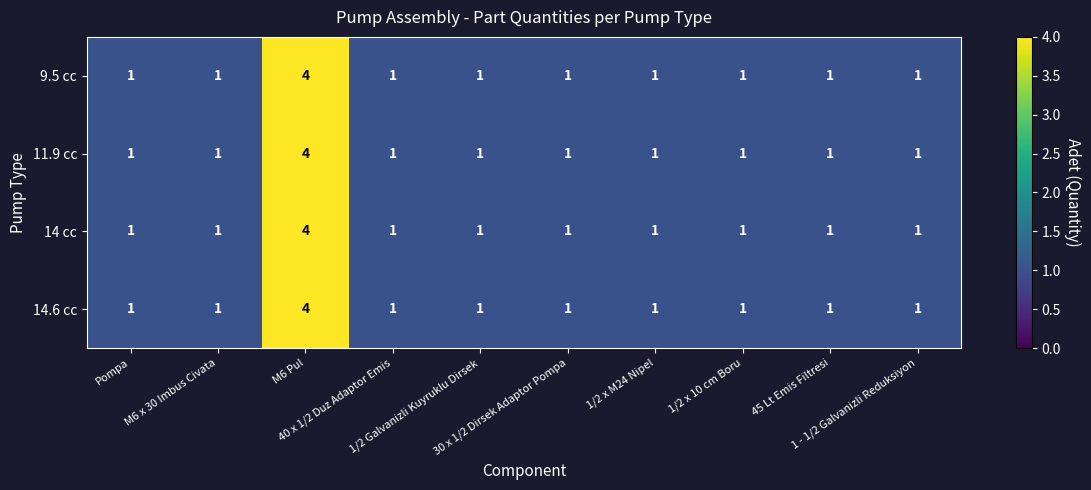

What is the difference between the maximum and minimum values in the 9.5 cc series?

3